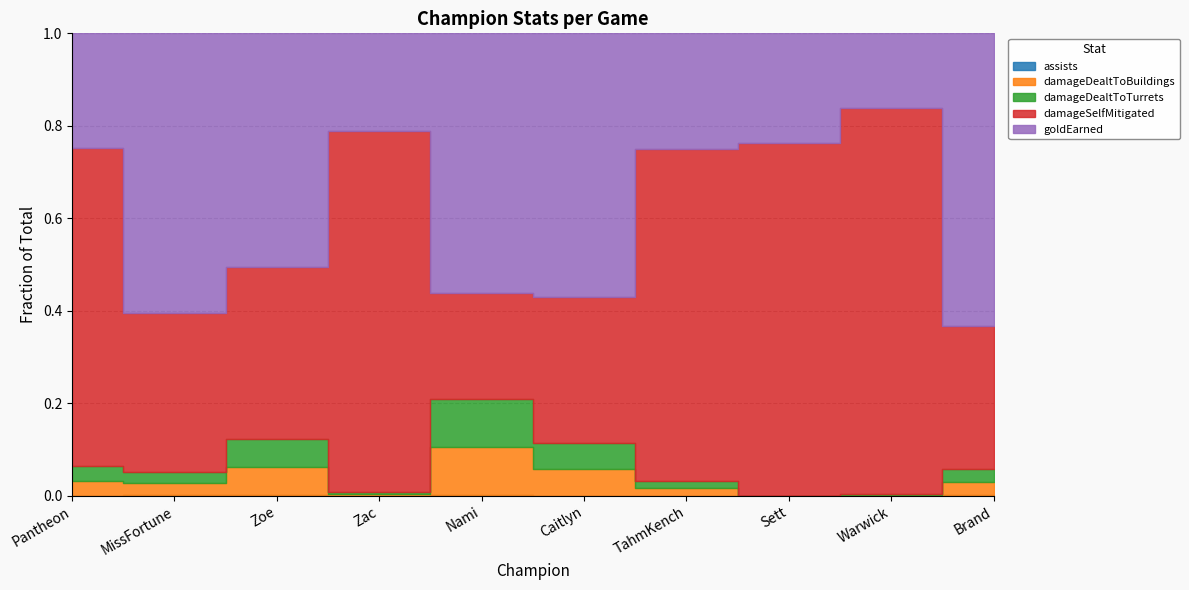

True or false: damageDealtToTurrets has a value of 1165 at Caitlyn.

True